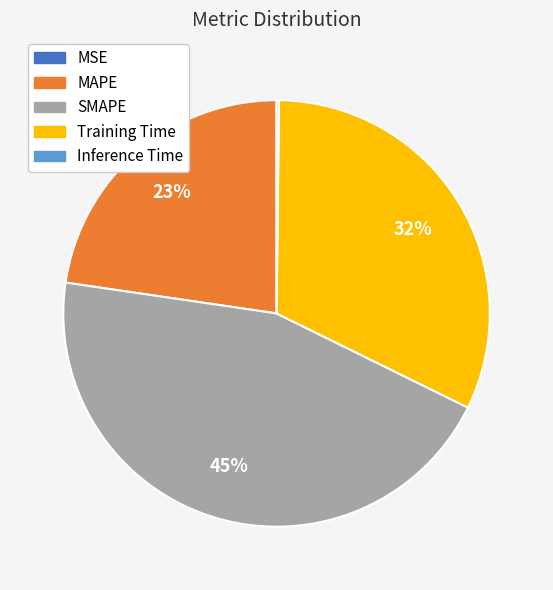

Is there a majority slice in this chart?

No